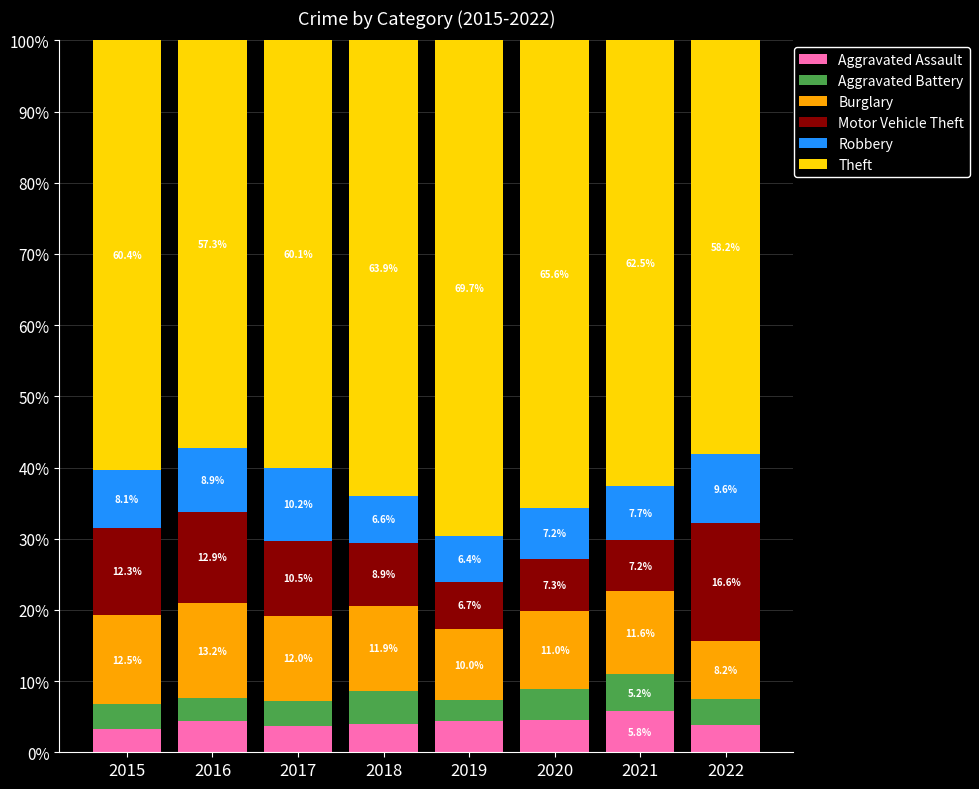

Where is Aggravated Assault nearest to the value 4?

2018